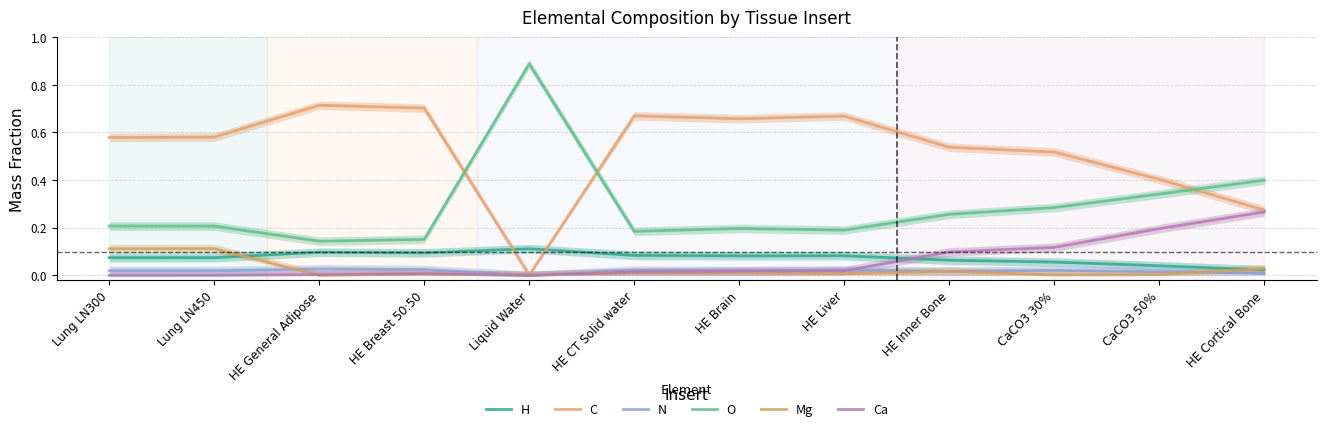

How many series are shown in this chart?

6